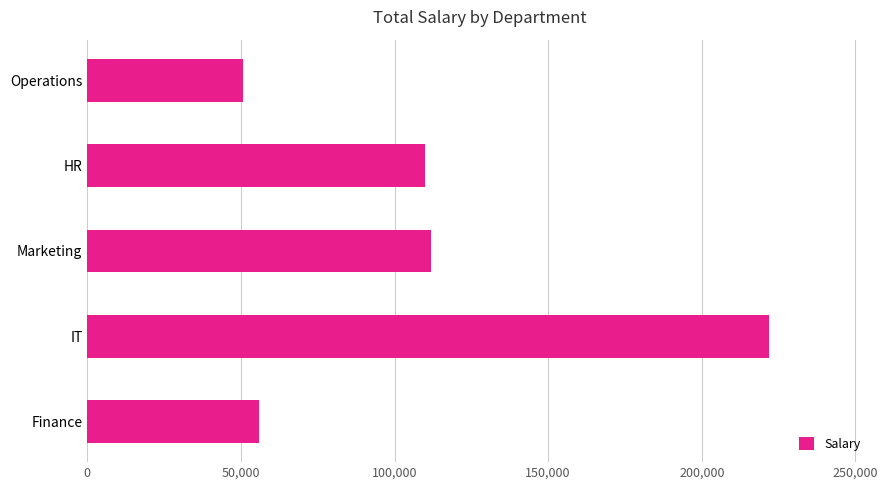

Approximately how many times larger is the value at HR compared to IT?

0.5